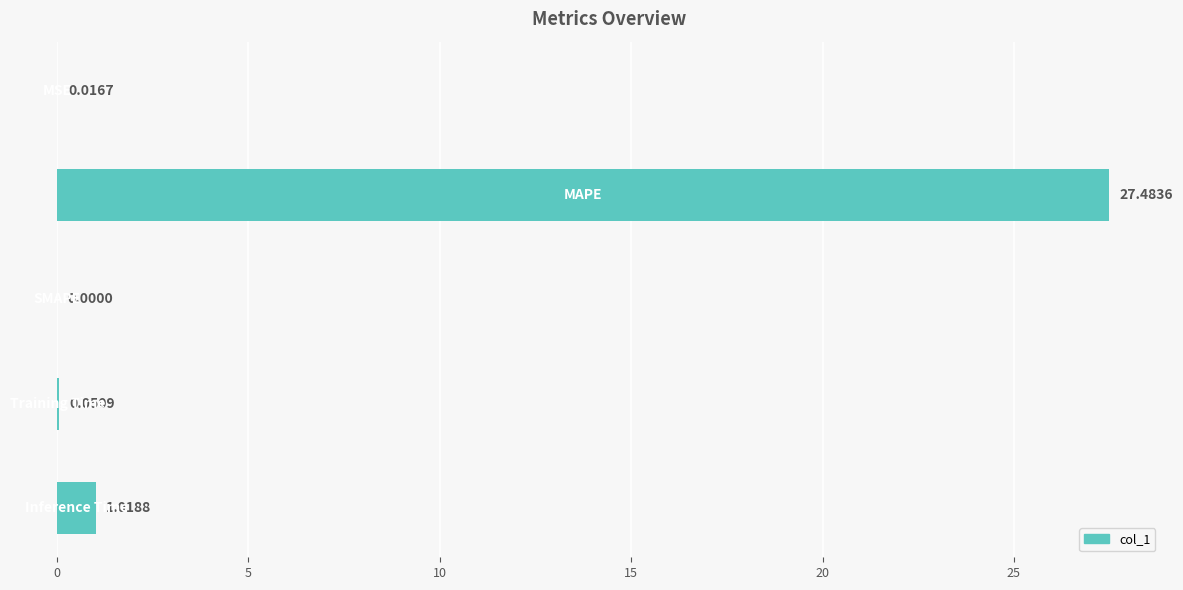

Are the bars horizontal?

Yes